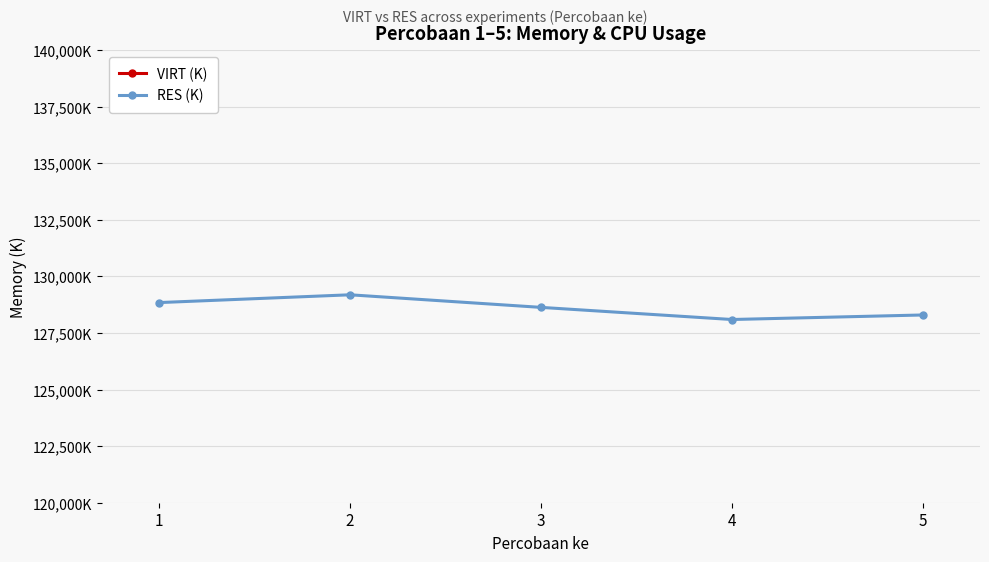

Reading right to left, list all the values displayed in this chart.

VIRT (K): 5=394696	4=394188	3=395452	2=395576	1=395332
RES (K): 5=128296	4=128096	3=128632	2=129188	1=128844